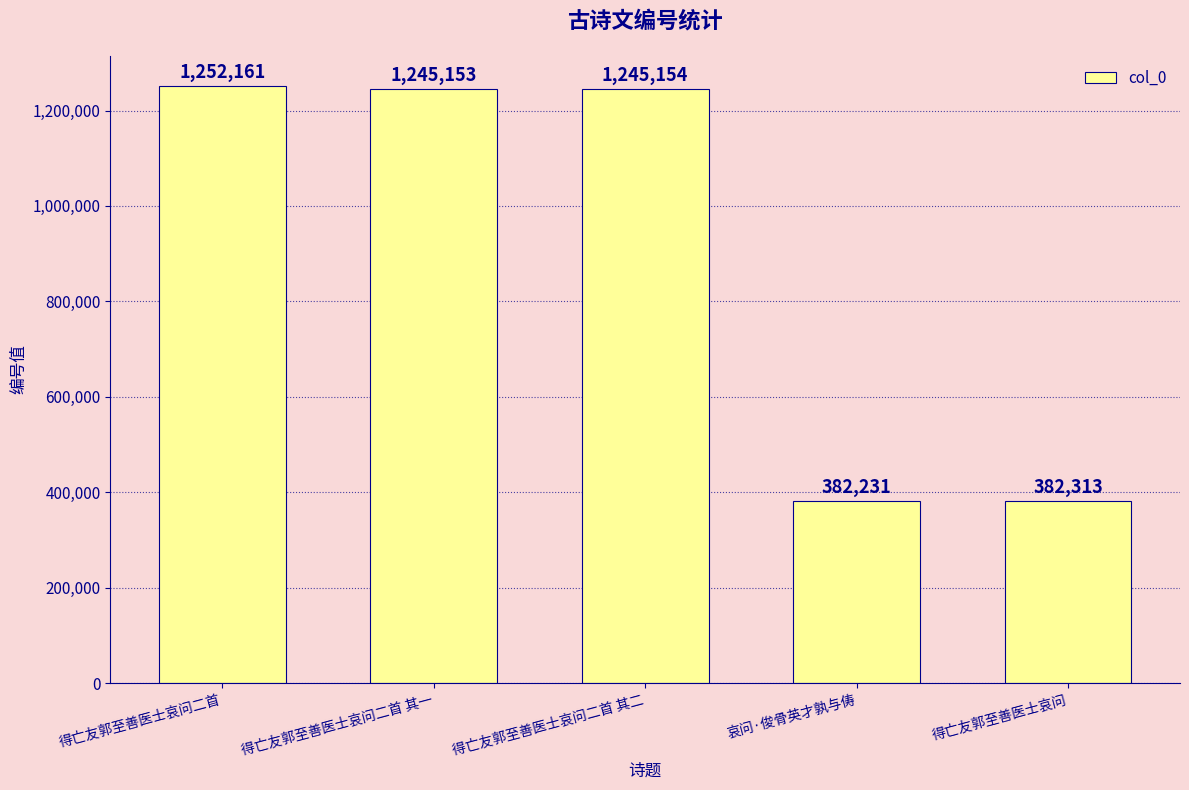

At which category does the chart reach its minimum across all series?

哀问·俊骨英才孰与俦